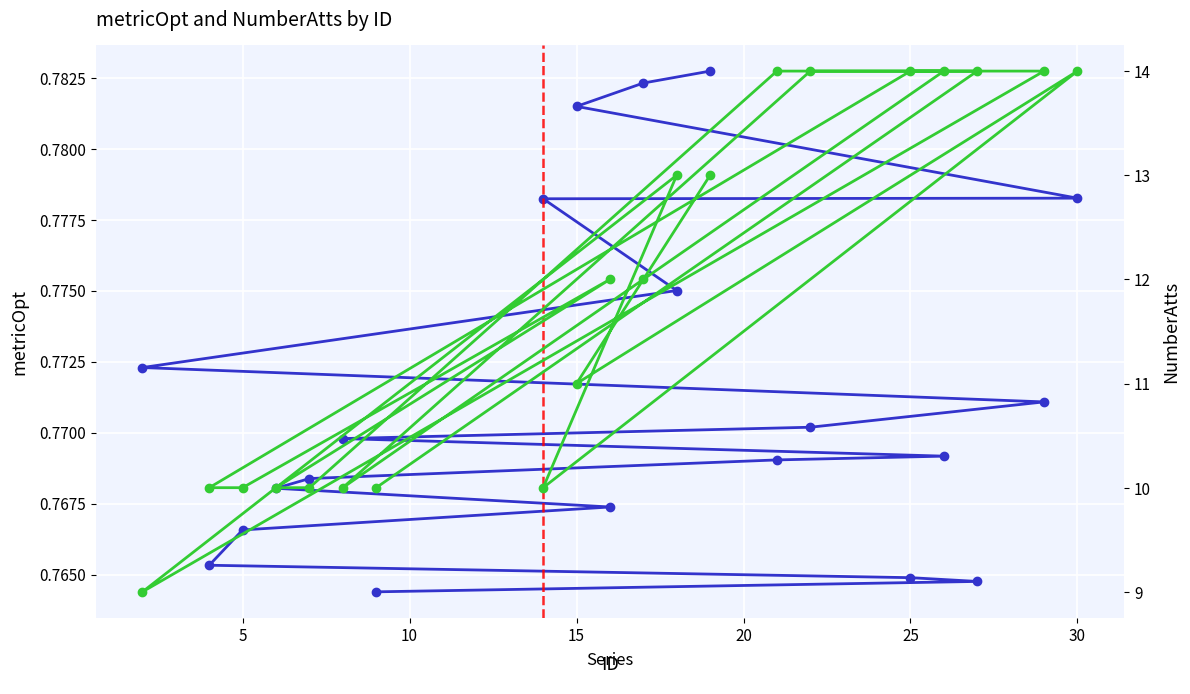

The metricOpt series shows 1.2 at 10. True or false?

False